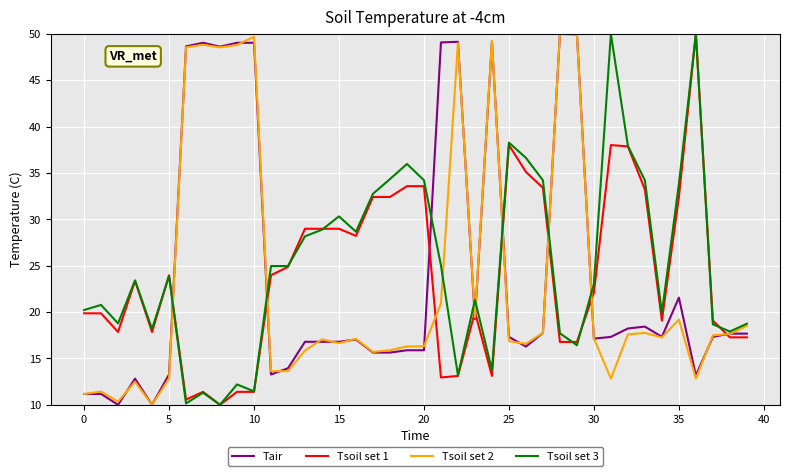

What is the lowest value of the Tsoil set 3 series?

10.0